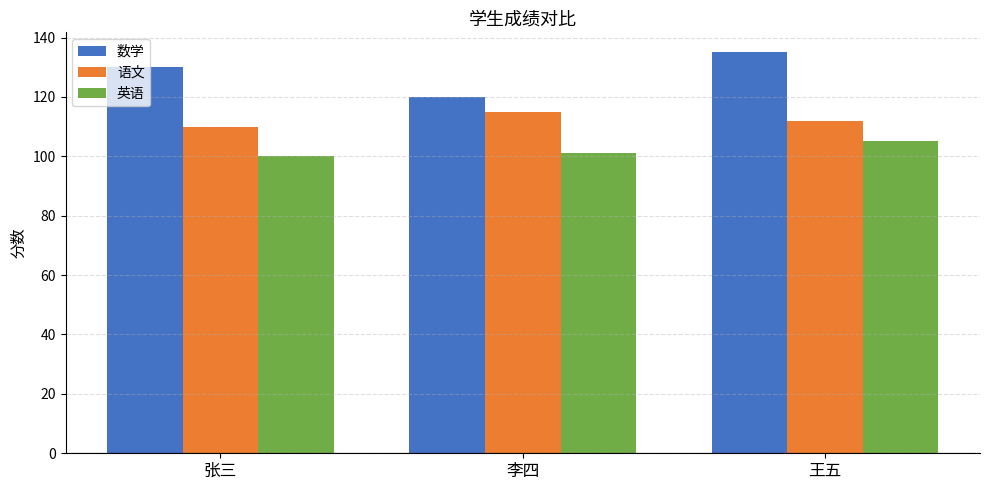

Is it true that 语文 equals 151 at 王五?

False